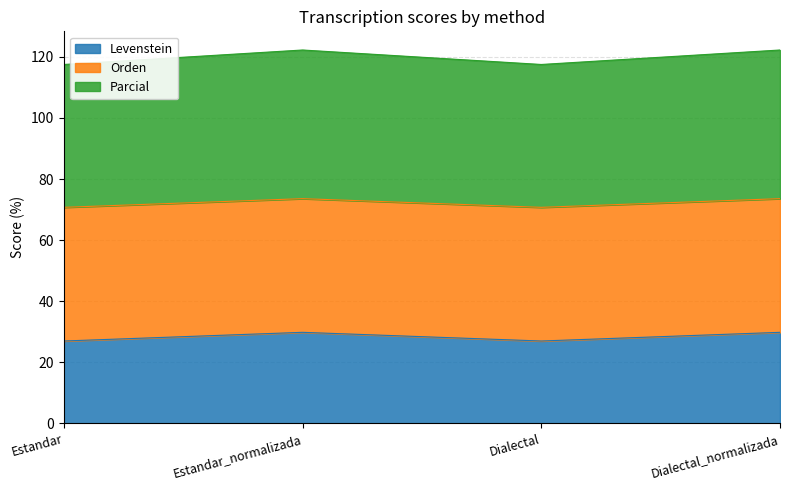

What is the label of the 1st point from the left?

Estandar